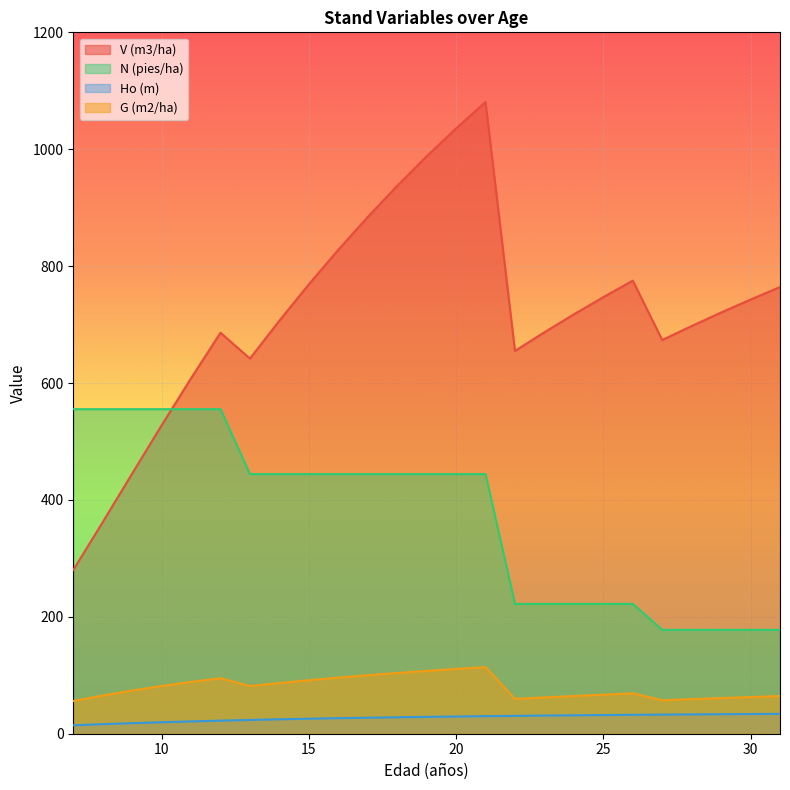

Which series has the largest range (max minus min)?

V (m3/ha)